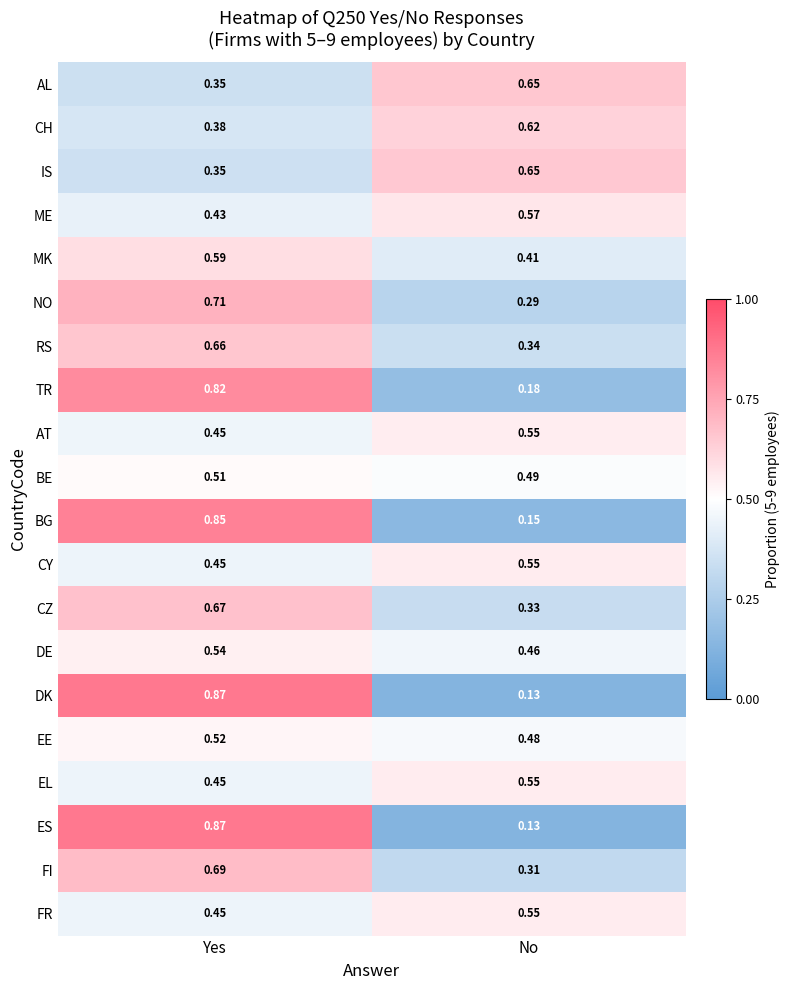

At which label does ES reach its minimum?

No